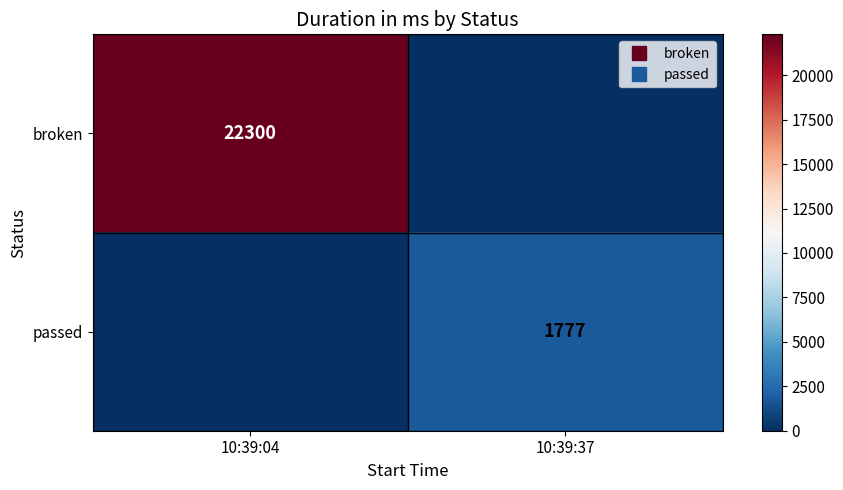

Count the number of data series in this chart.

2